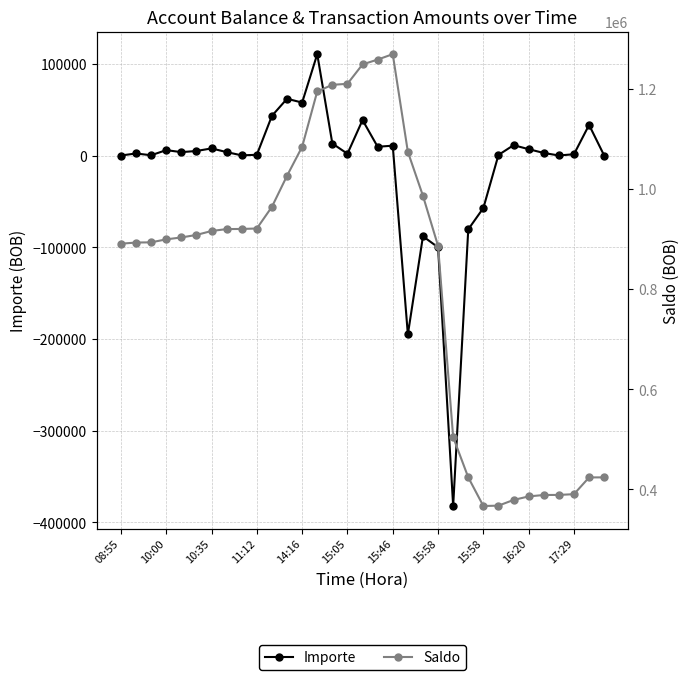

What are all the series names shown in the legend?

Importe, Saldo